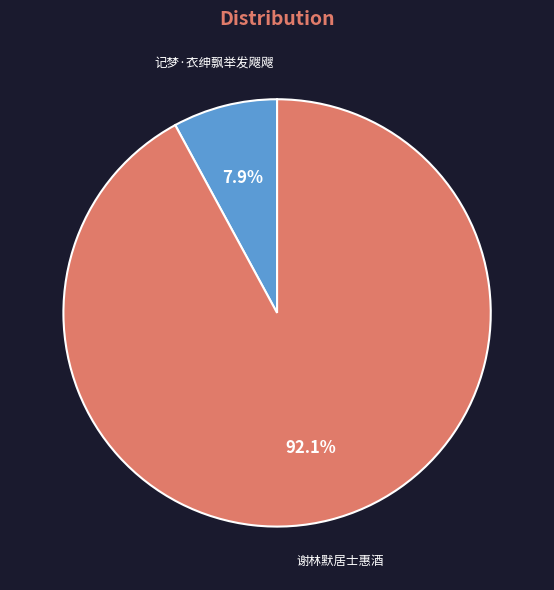

Is there any slice that represents more than half of the pie?

Yes